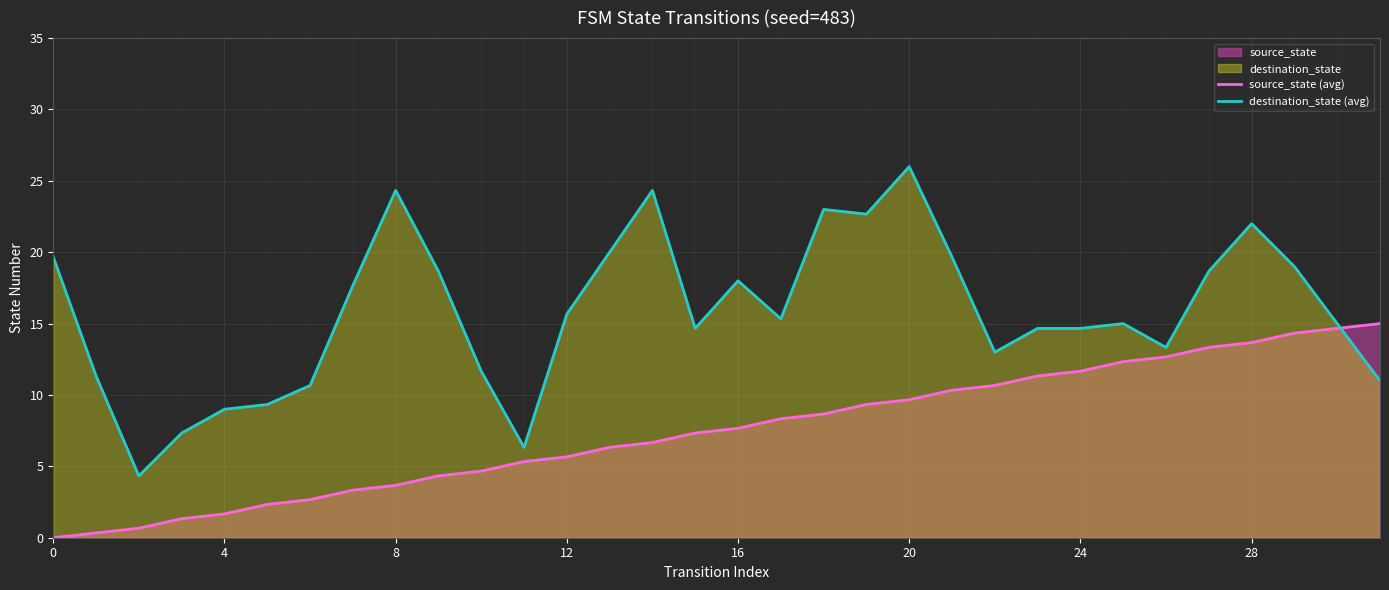

How many times do source_state (avg) and destination_state (avg) cross each other?

1